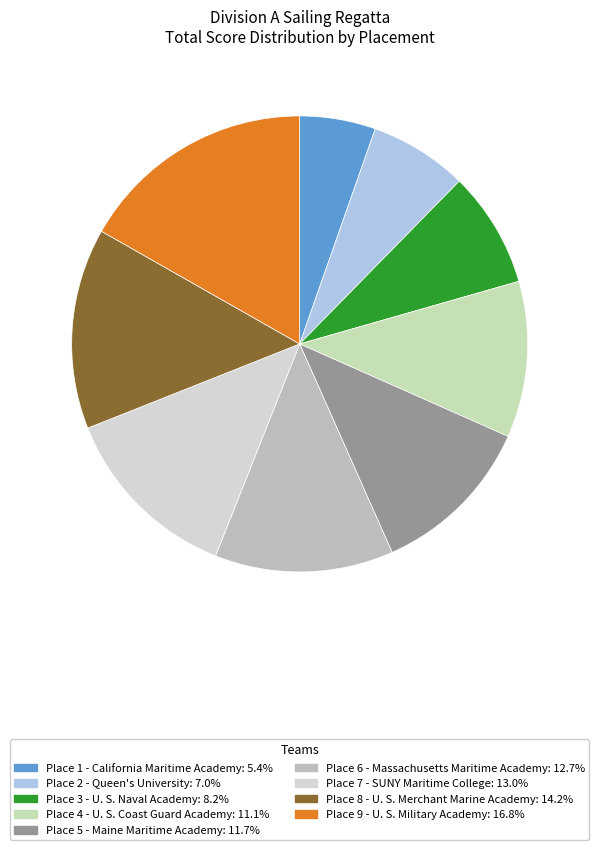

Does any single category account for the majority?

No